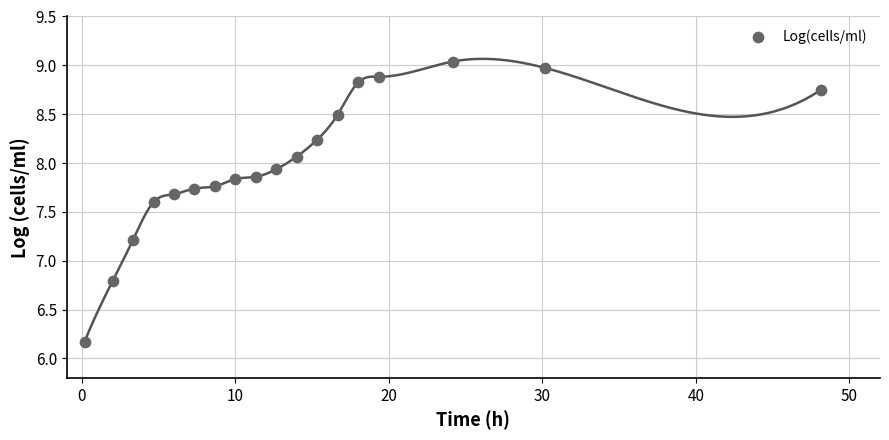

What is the range of X values (max minus min)?

48.0